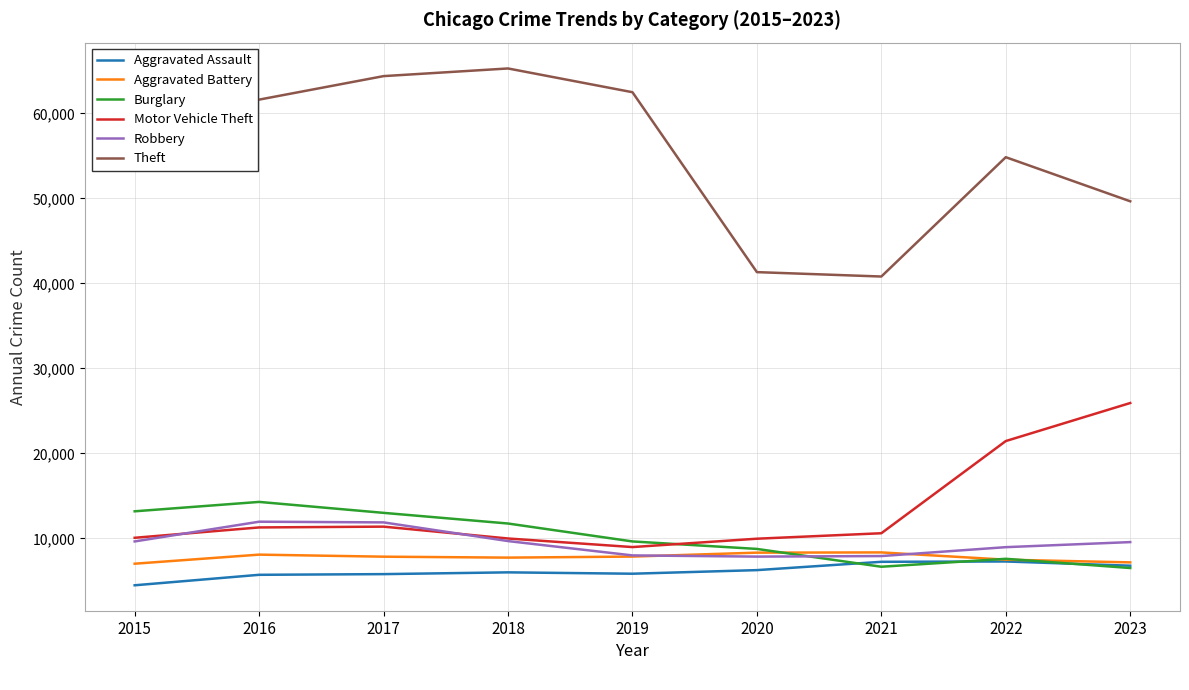

What is the smallest value displayed?

4480